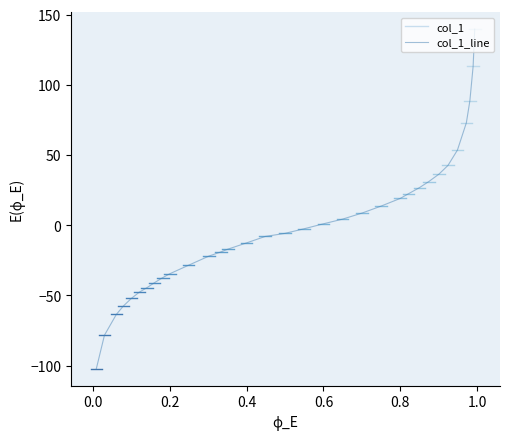

How many series are shown in this chart?

1